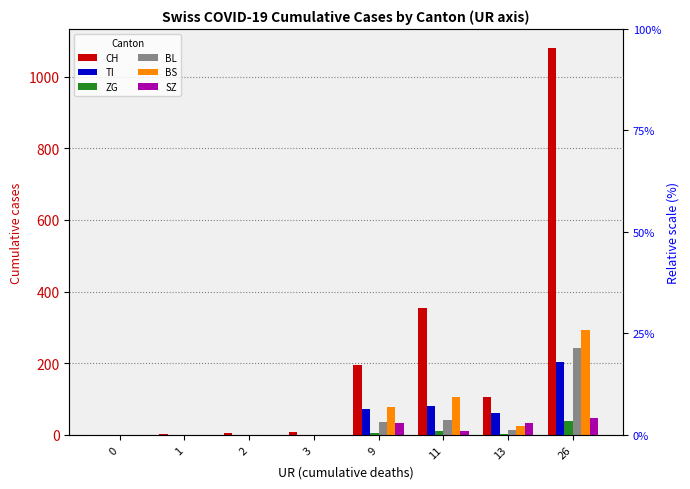

What is the sum of the TI values at 9 and 2?

71